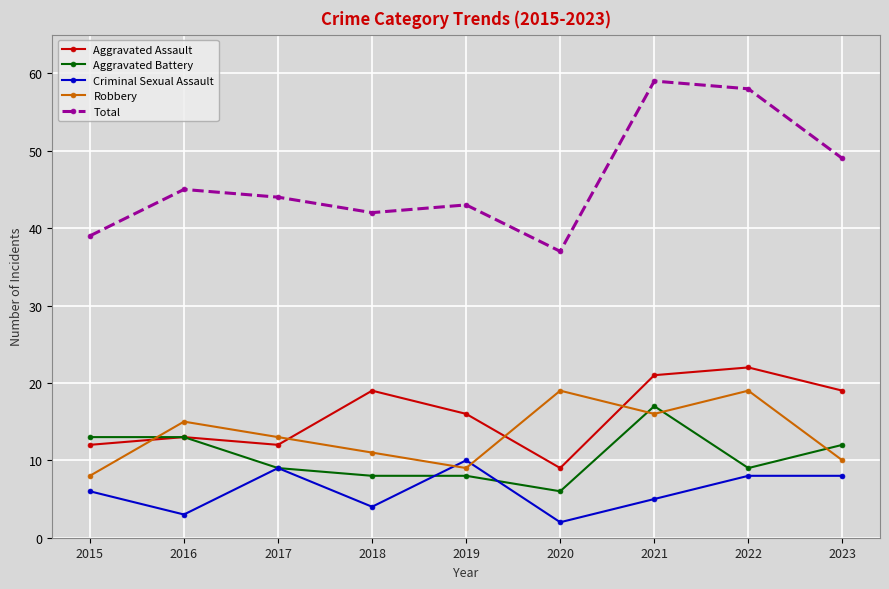

Is it true that Robbery equals 32 at 2020?

False